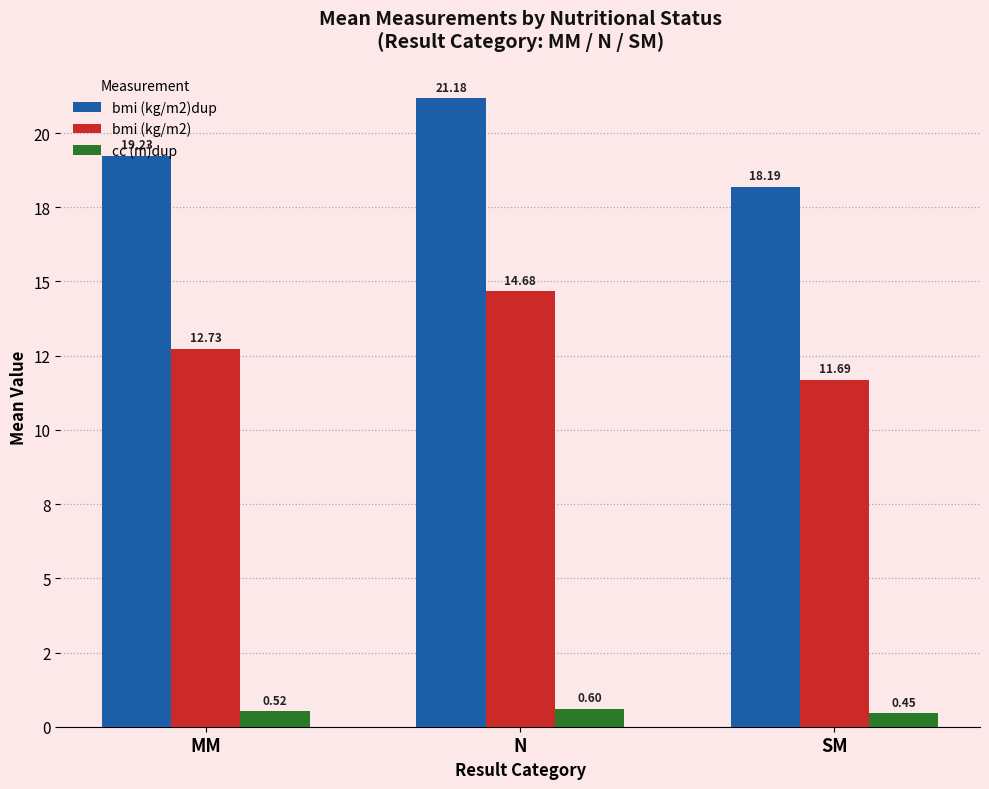

Are the bars horizontal?

No